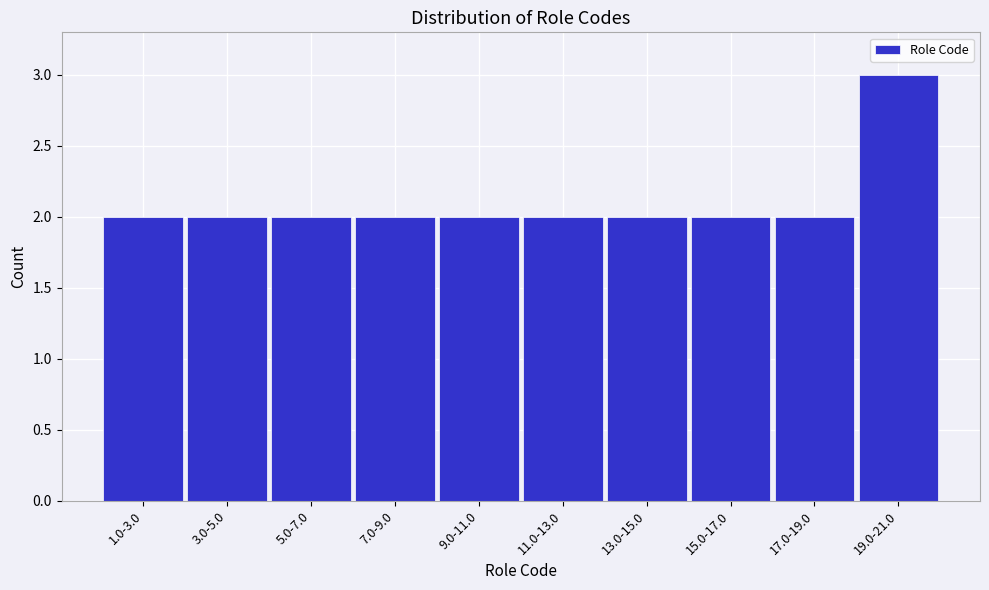

Reading left to right, transcribe all the data shown in this chart.

2	2	2	2	2	2	2	2	2	3